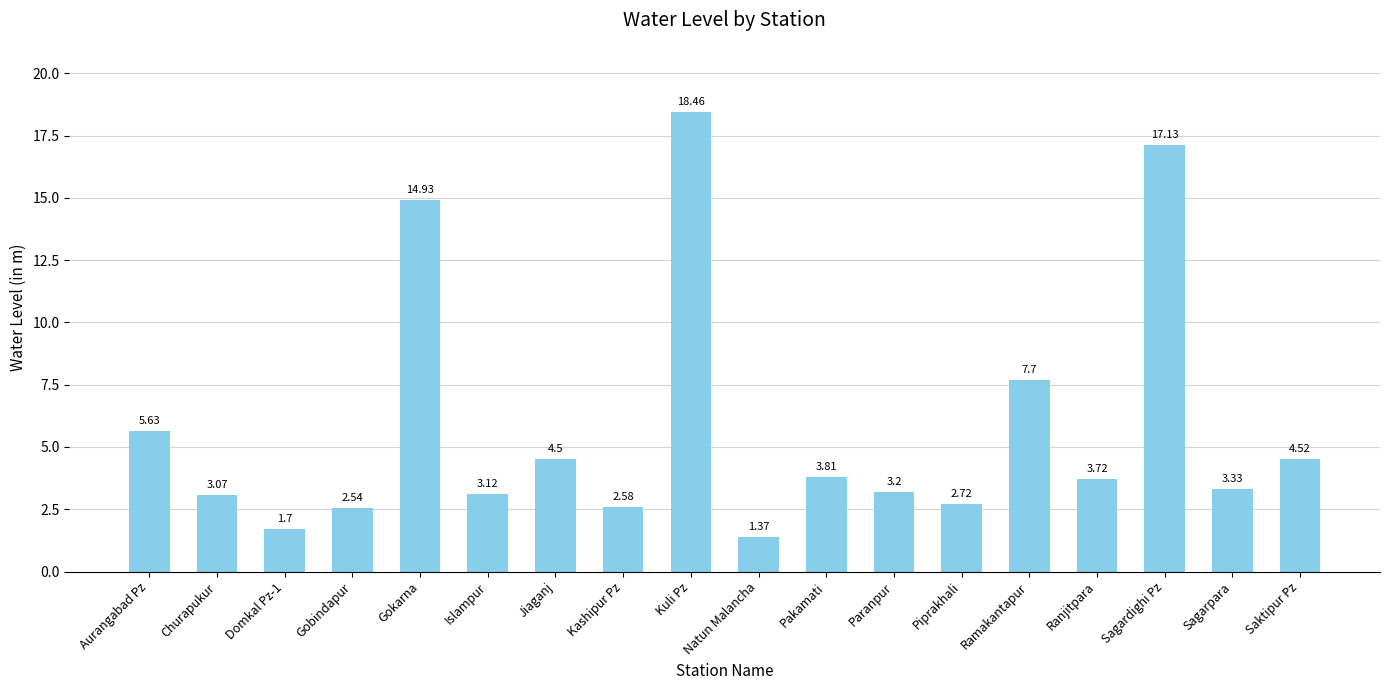

How many values are below 3?

5